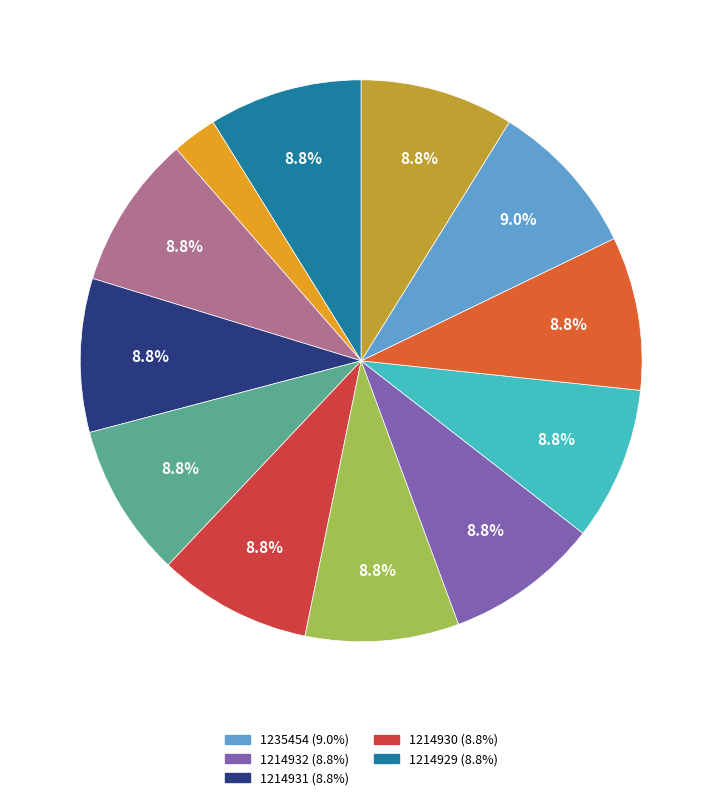

Rank the categories by value from lowest to highest.

354367, 1214923, 1214924, 1214925, 1214926, 1214927, 1214928, 1214929, 1214930, 1214931, 1214932, 1235454